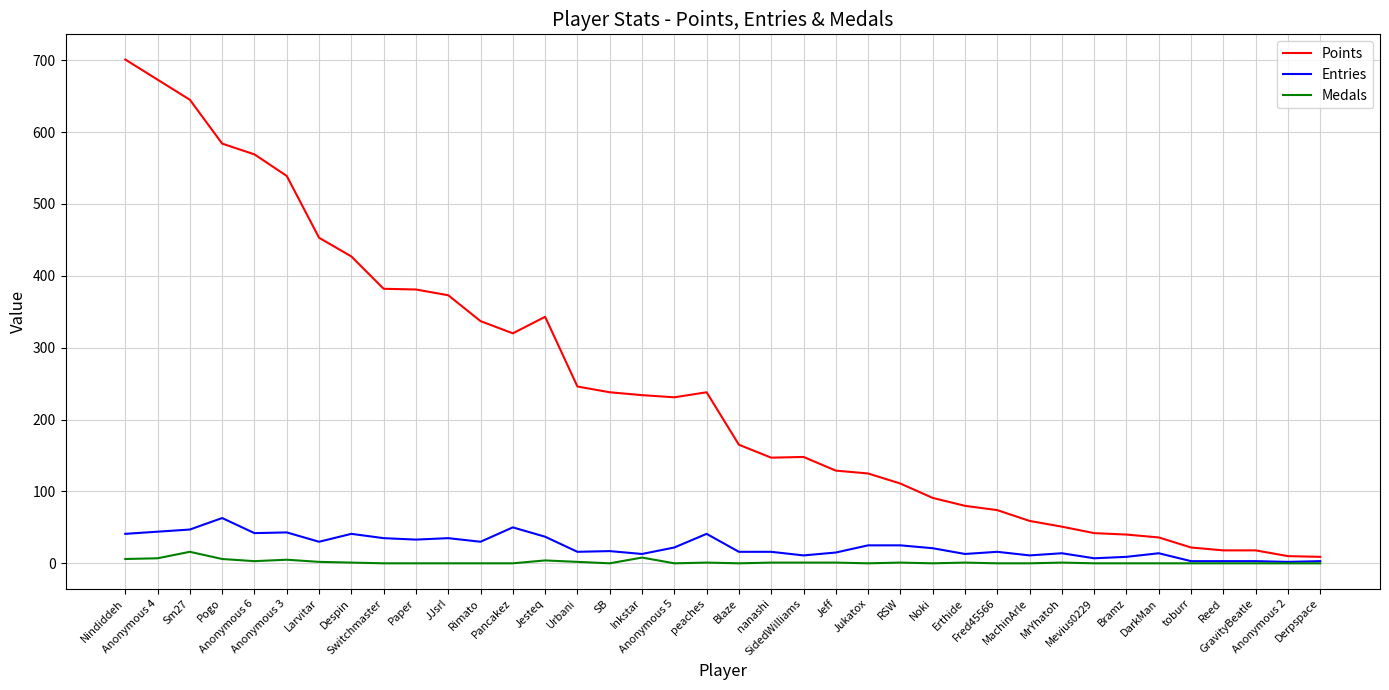

At which category is the sum across all series the highest?

Nindiddeh